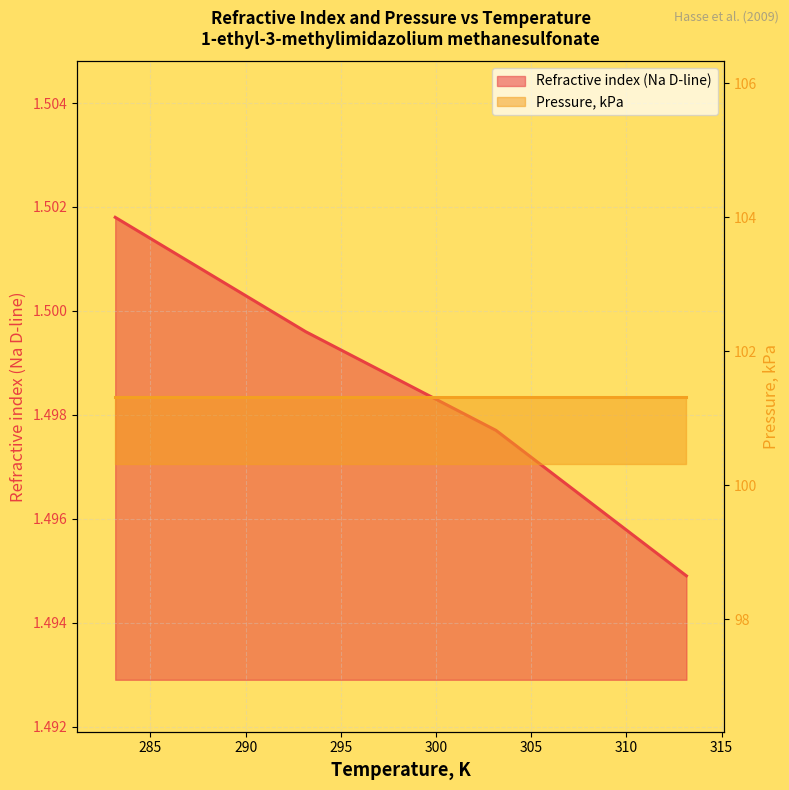

What is the ratio of the value at 293.15 to the value at 313.15?

1.0